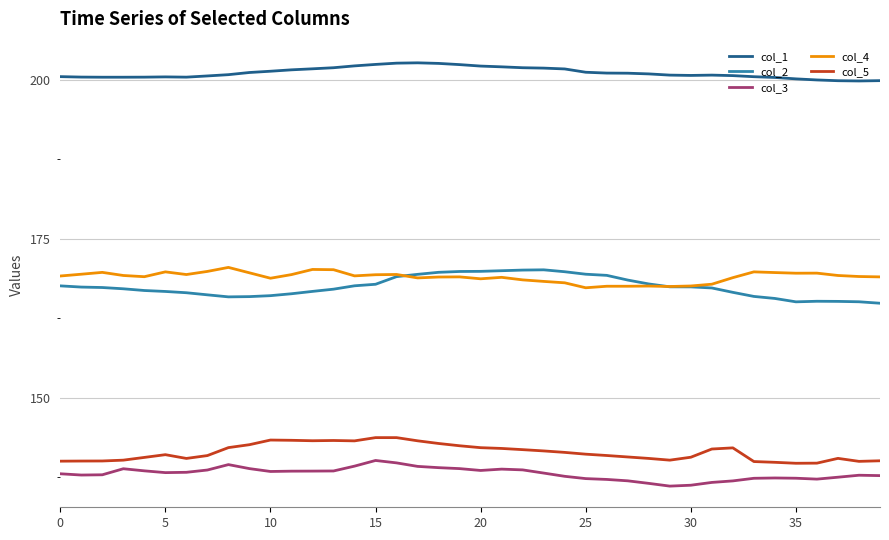

True or false: col_5 and col_2 cross at least once.

False